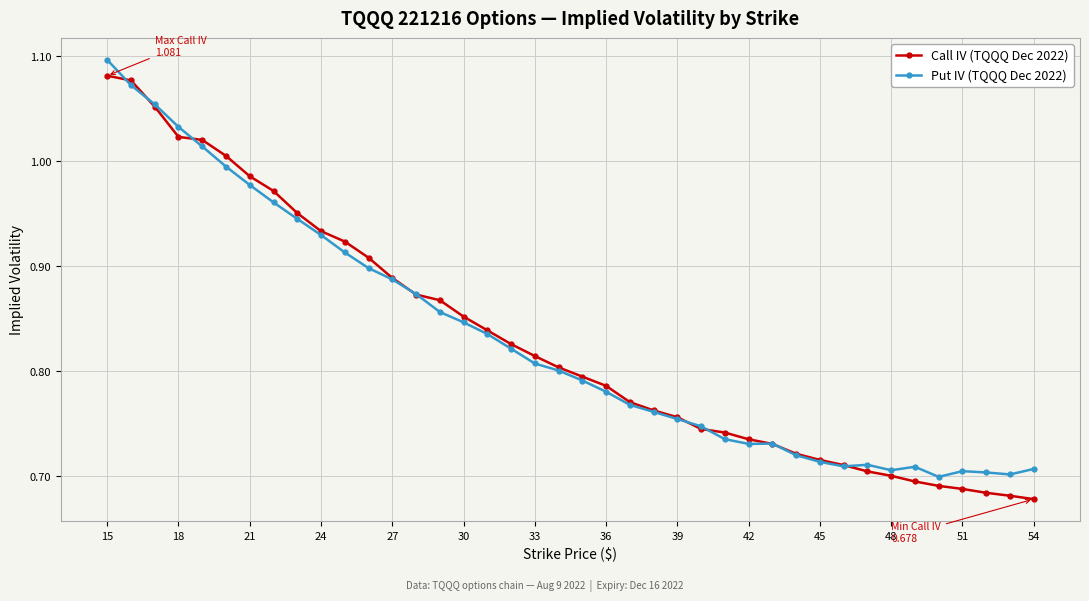

True or false: Put IV (TQQQ Dec 2022) has more than 0 points higher than both neighbors.

True